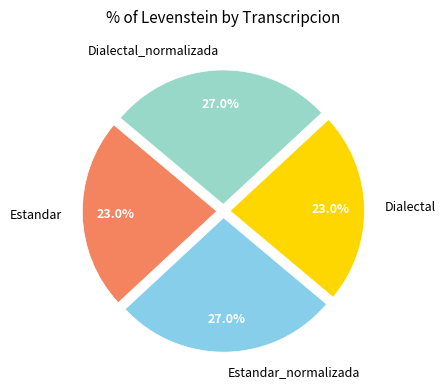

To the nearest percent, what is the difference between the Dialectal_normalizada and Estandar slice percentages?

4%